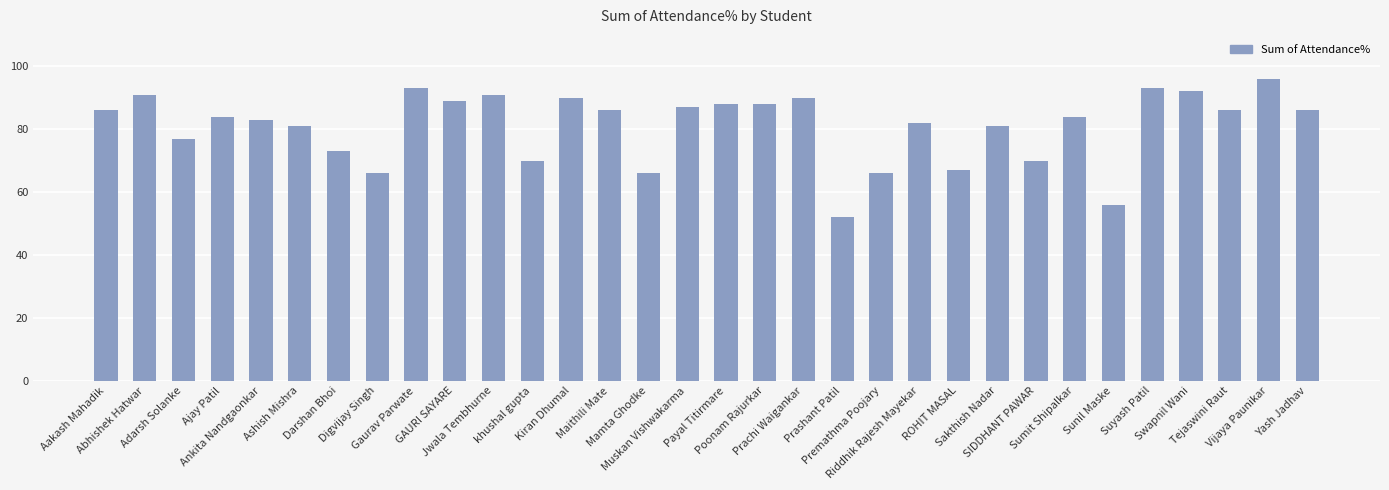

The value at Gaurav Parwate is 130. True or false?

False